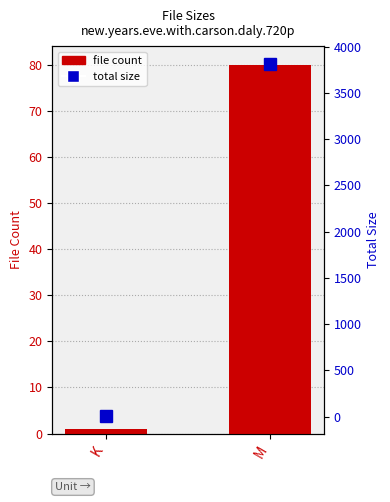

What is the value of the total size (units) bar at the 2nd from the left?

3814.4